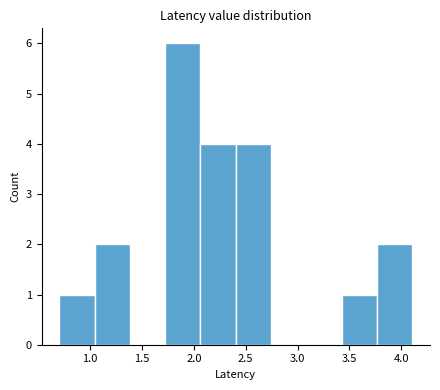

What is the height of the bar covering 2.40 to 2.75 on the x-axis? Neither the bar edges nor the heights are printed on the chart, so give them approximately, as read against the axes.

4